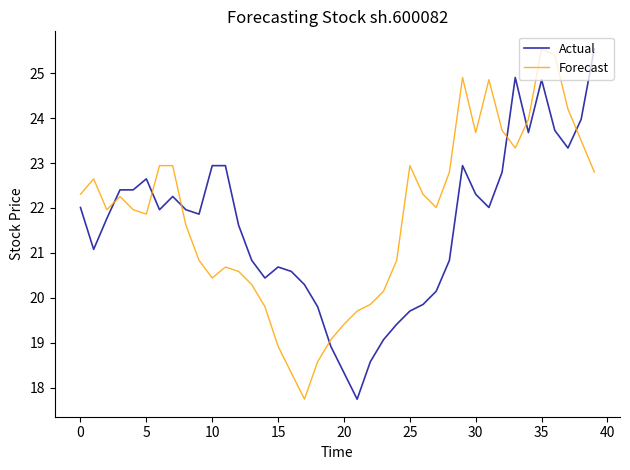

How many times do Forecast and Actual cross each other?

7